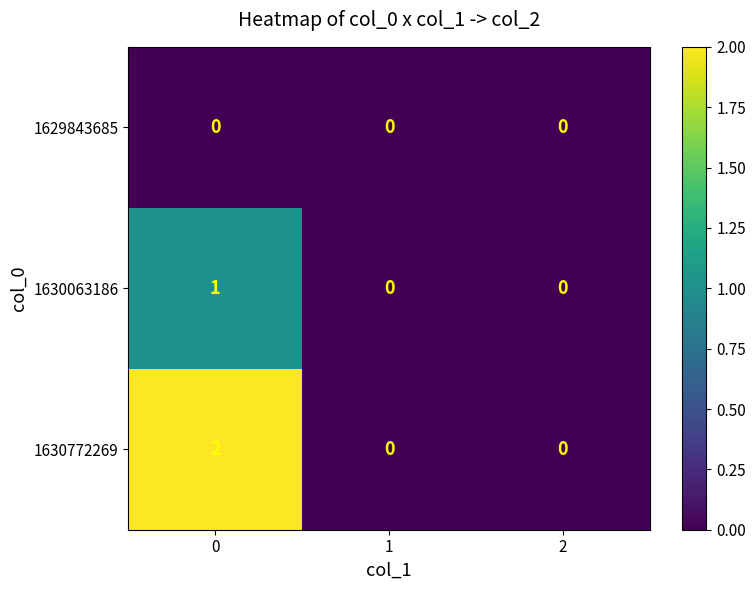

Is it true that 1630063186 equals 0 at 1?

True